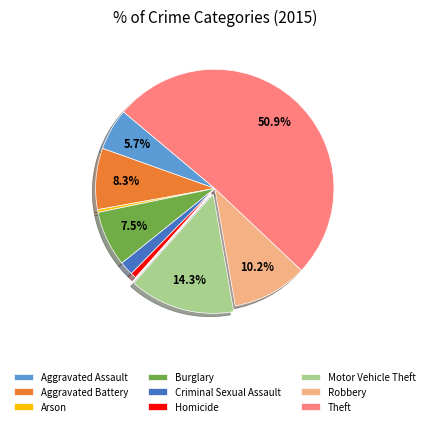

To the nearest percent, what percentage of the pie is Motor Vehicle Theft?

14%